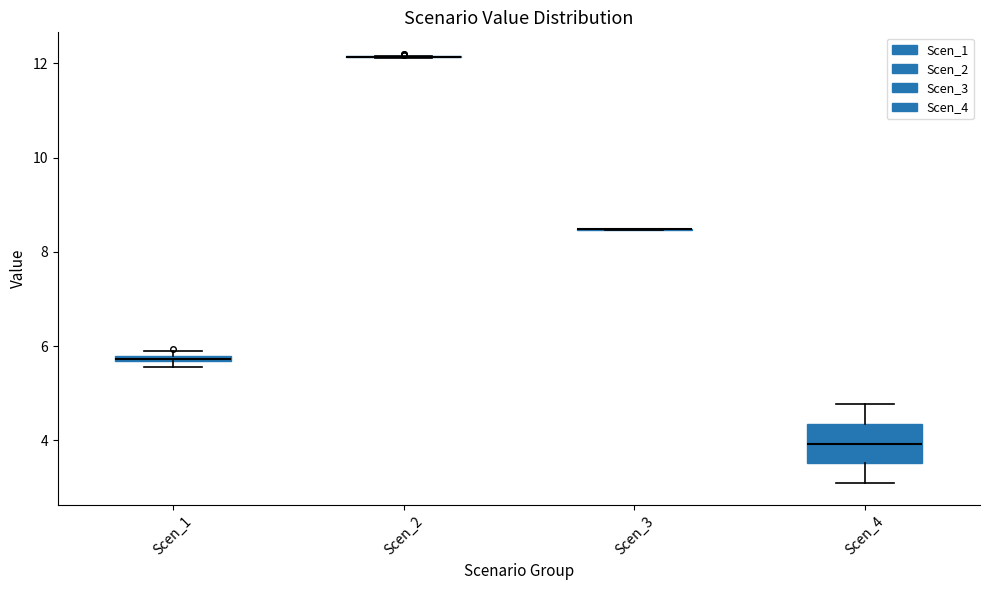

Which box is the tallest, from its lower edge to its upper edge?

Scen_4